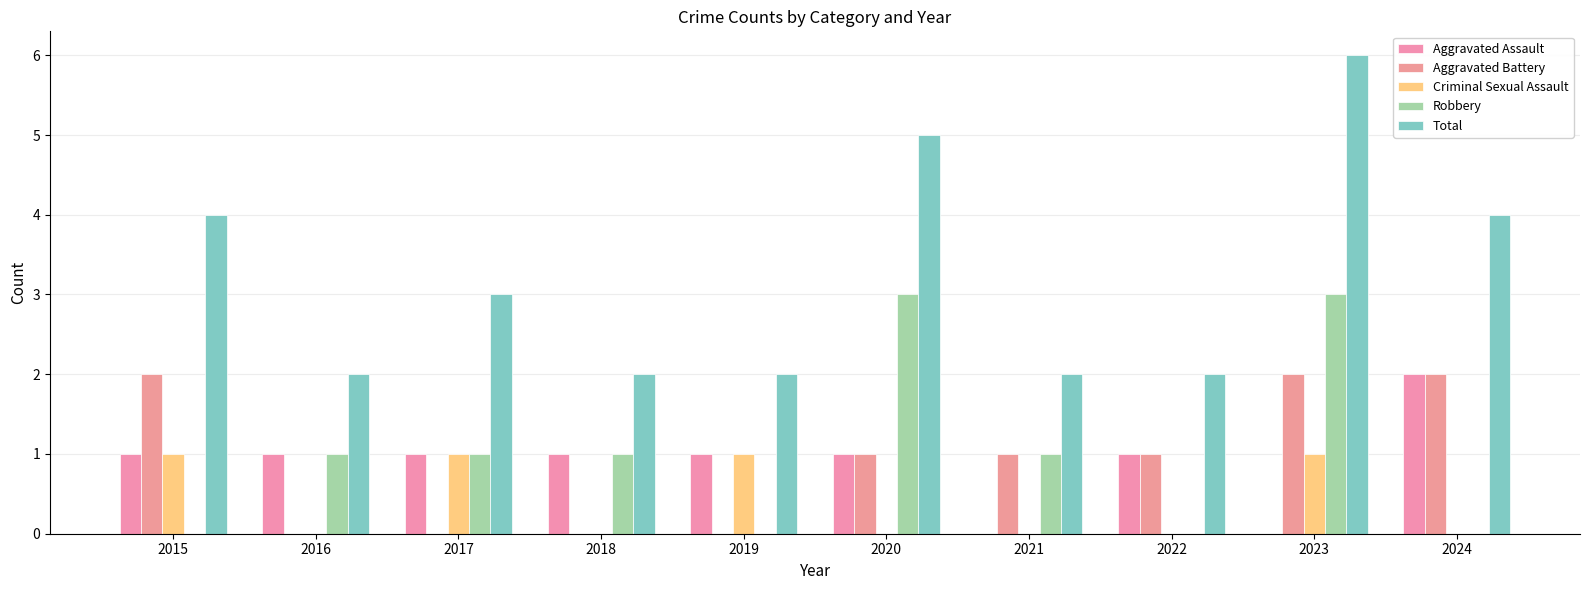

At which category is the sum across all series the highest?

2023